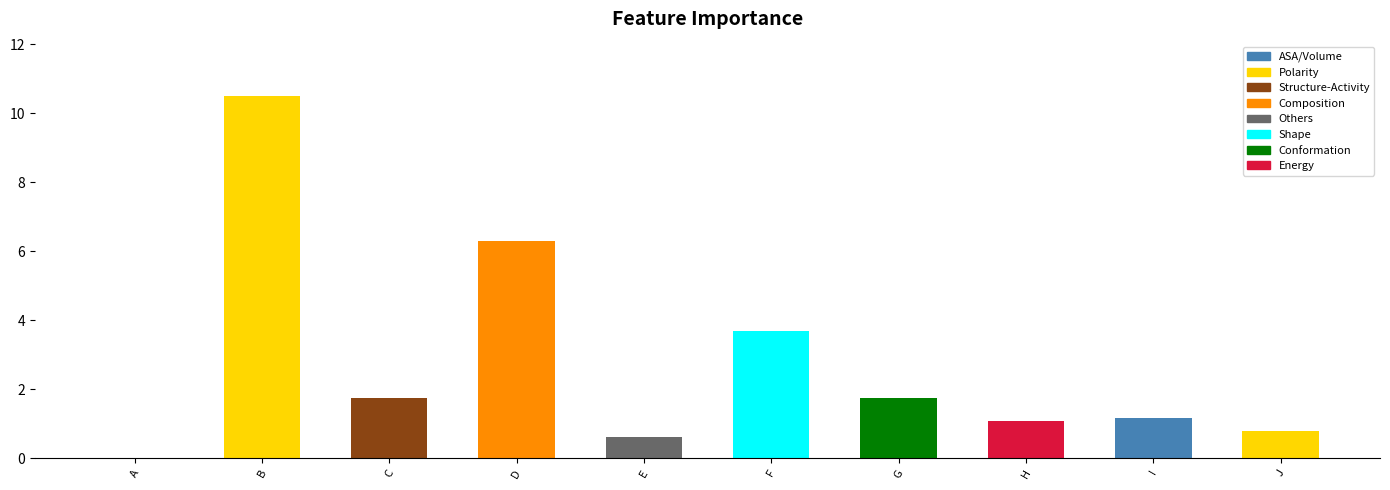

Read the value at G.

1.7